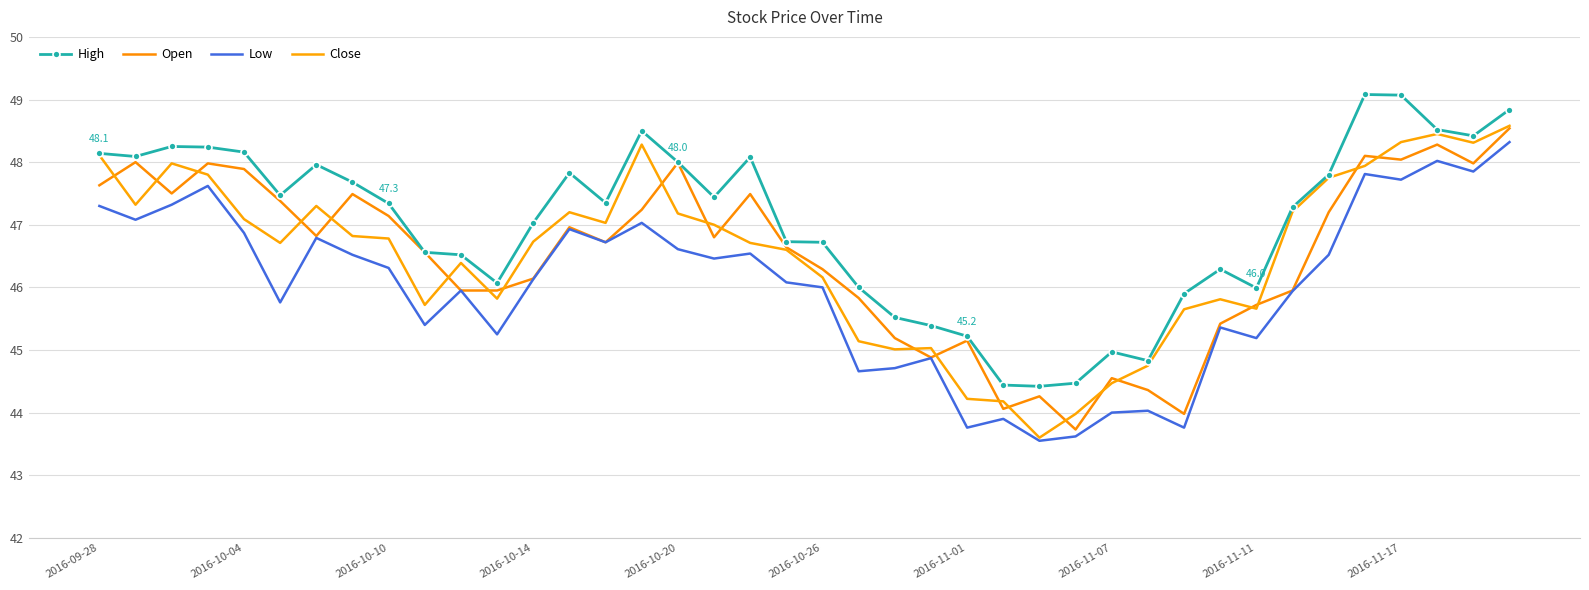

How many lines are shown in the chart?

4